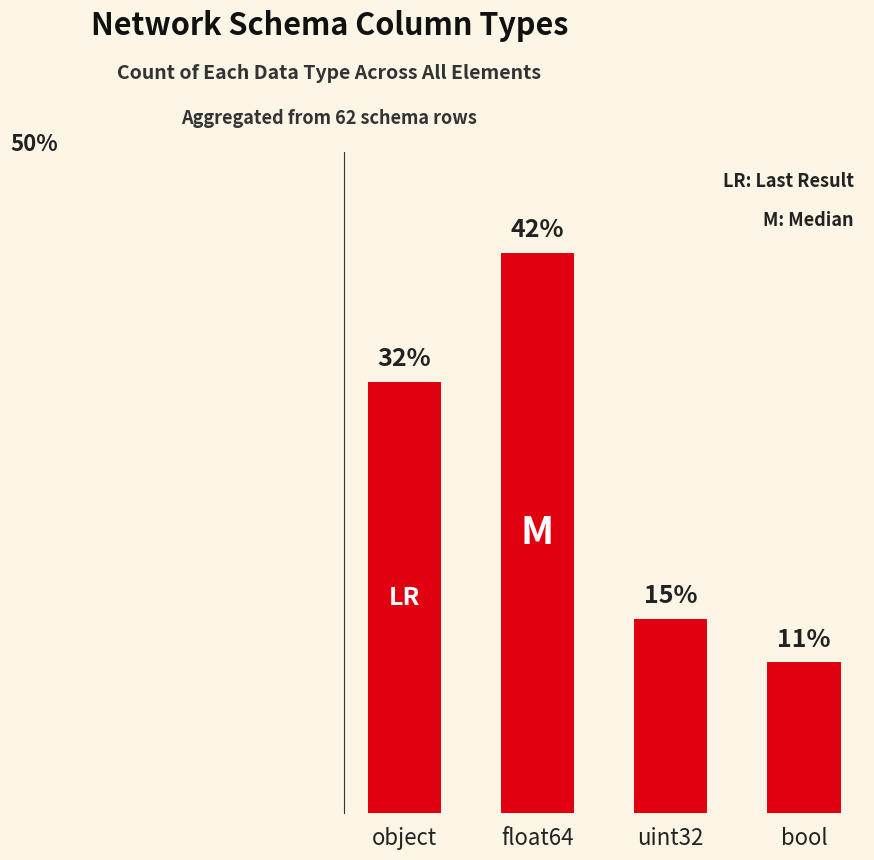

Are the bars horizontal?

No